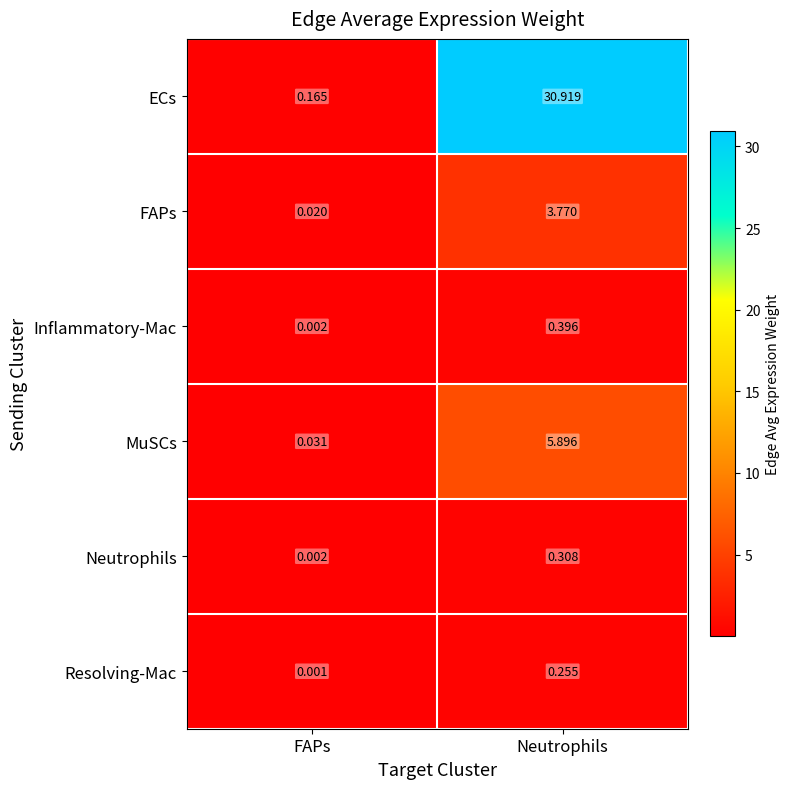

Count the number of data series in this chart.

6